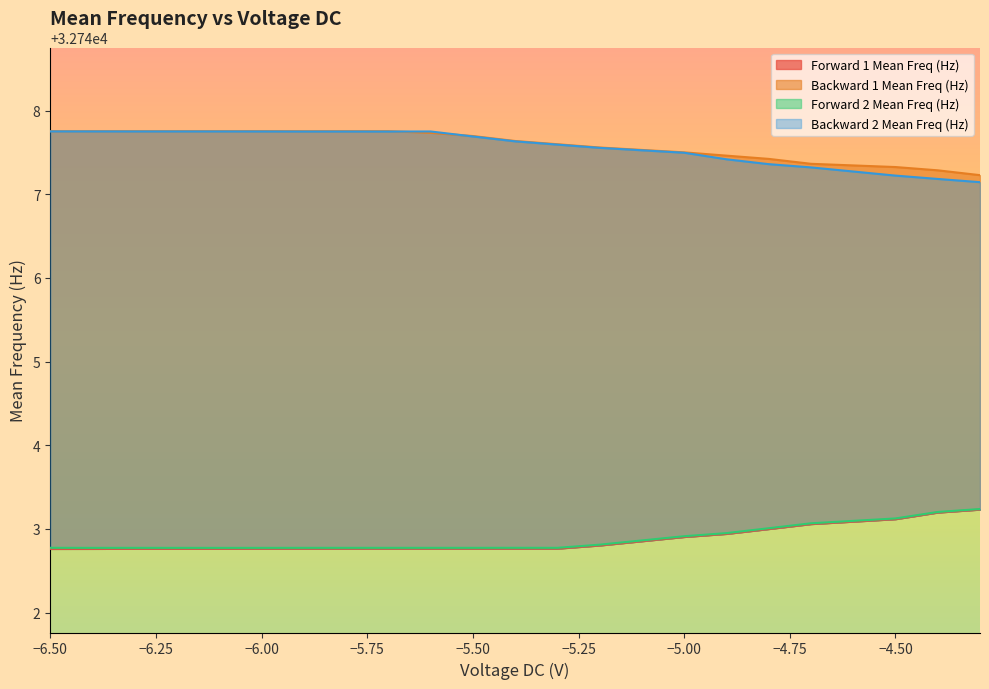

Which category has the lowest value across all series?

-6.5